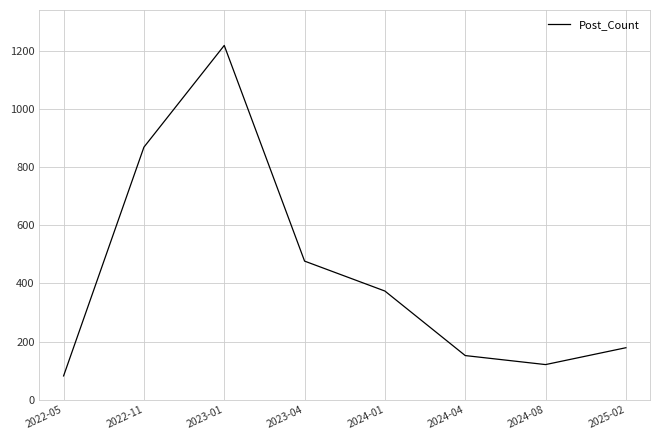

Is it true that the value at 2024-01 is 374?

True